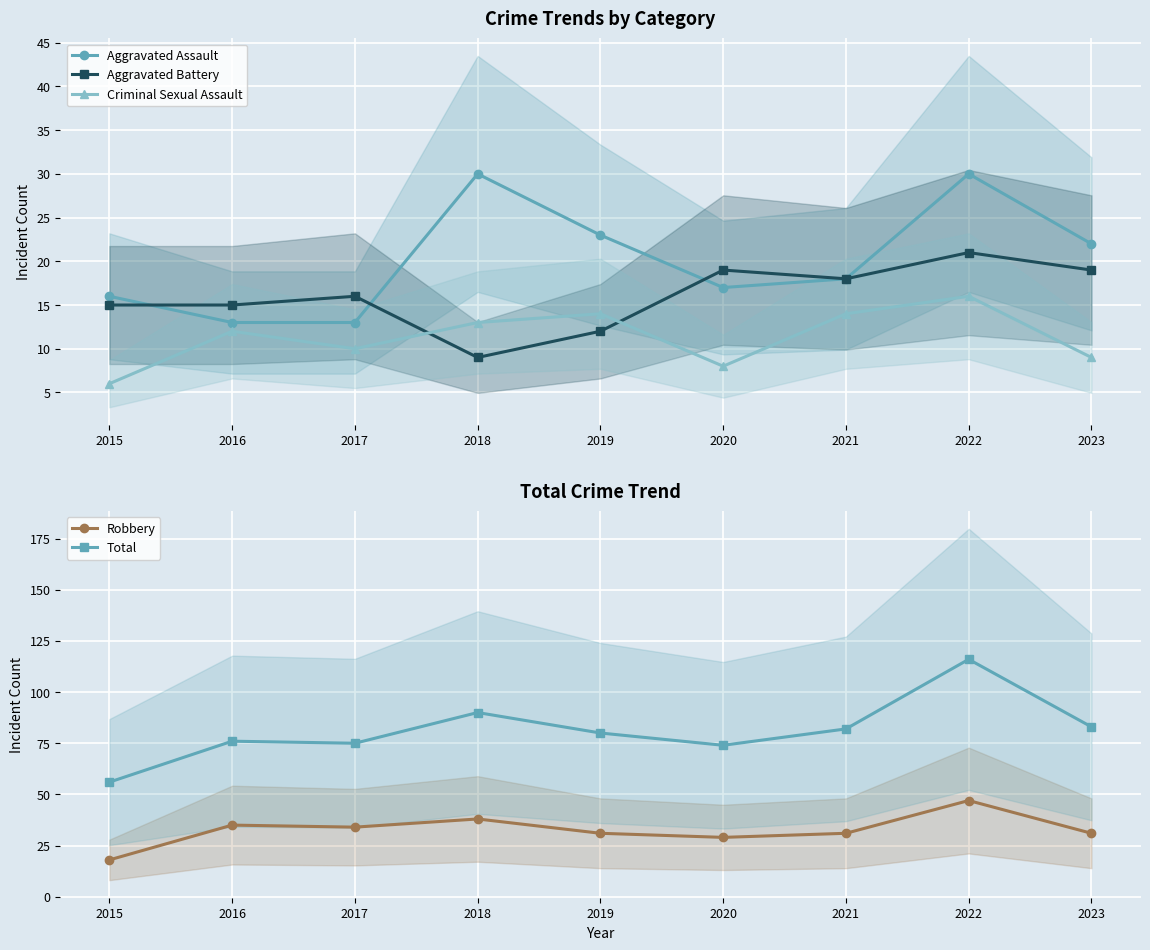

What is the difference between the maximum and minimum values in the Total series?

60